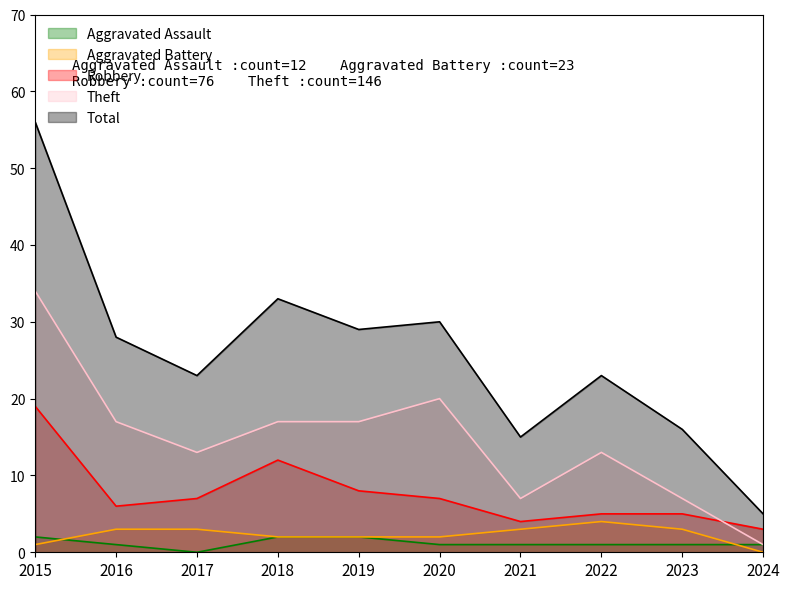

What is the difference between the maximum and second lowest values in the Robbery series?

15